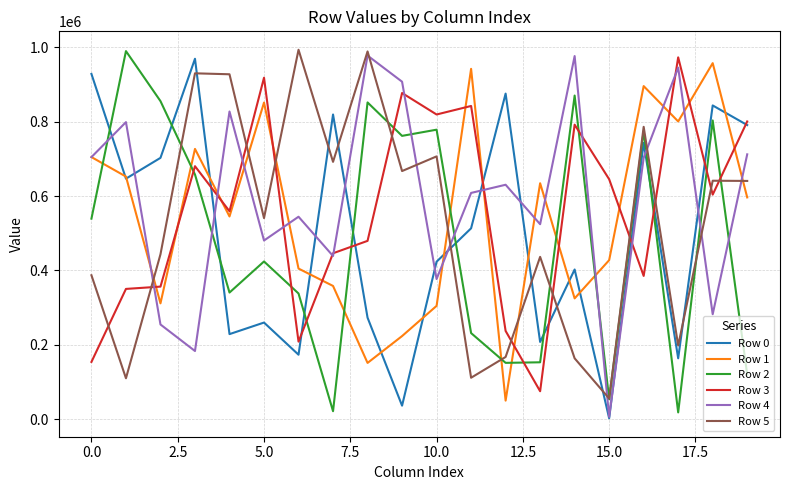

Which series ends up on top after the final intersection of Row 5 and Row 3?

Row 3